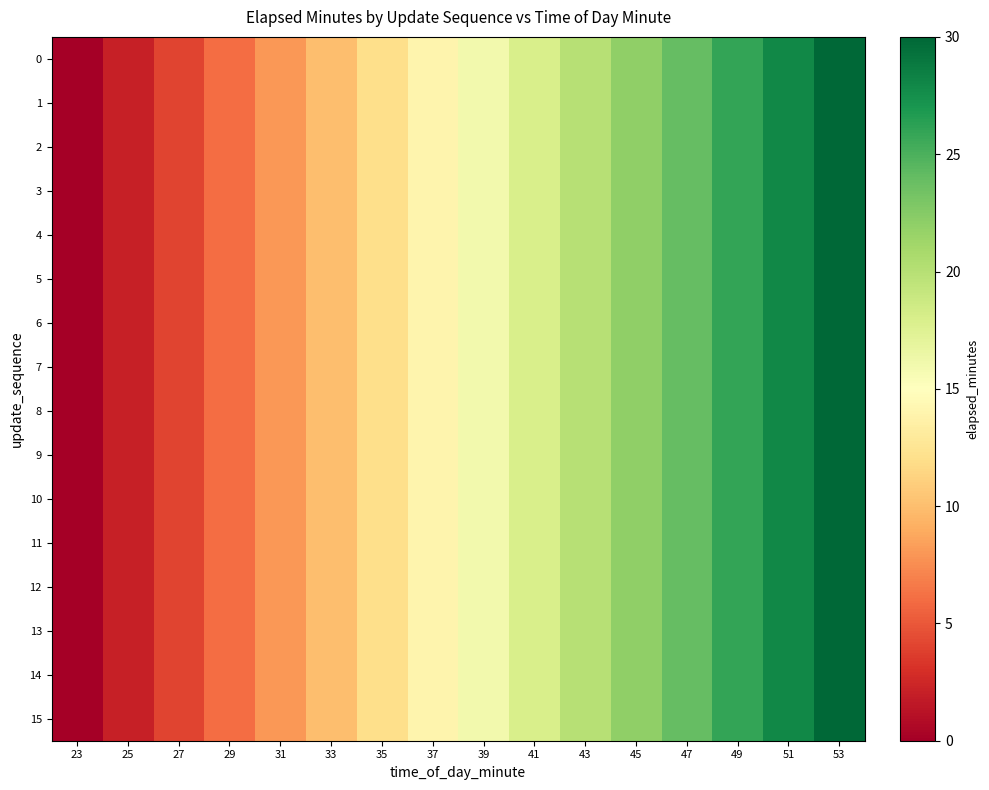

What is the greatest value displayed?

30